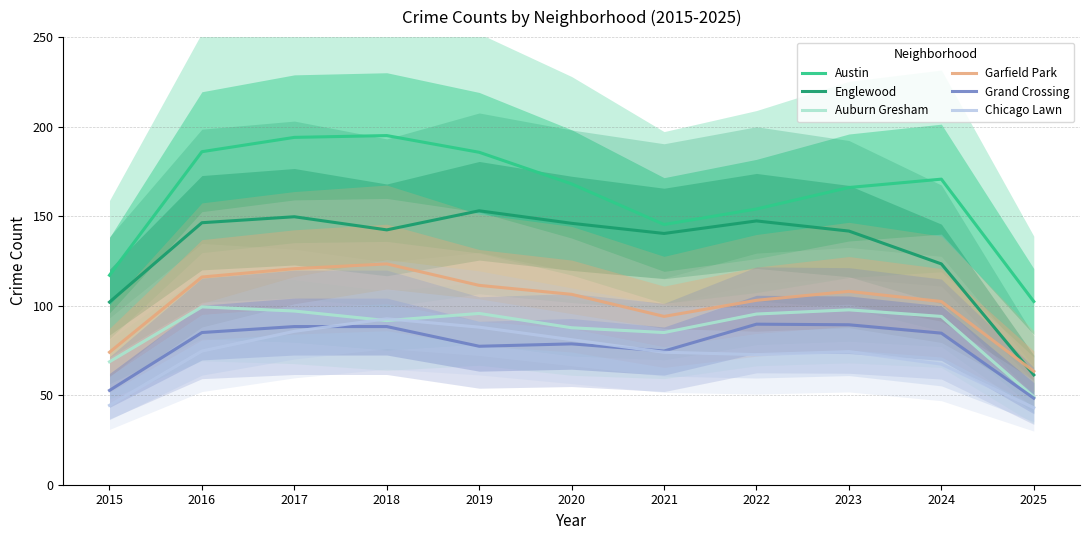

What is the greatest value displayed?

195.0